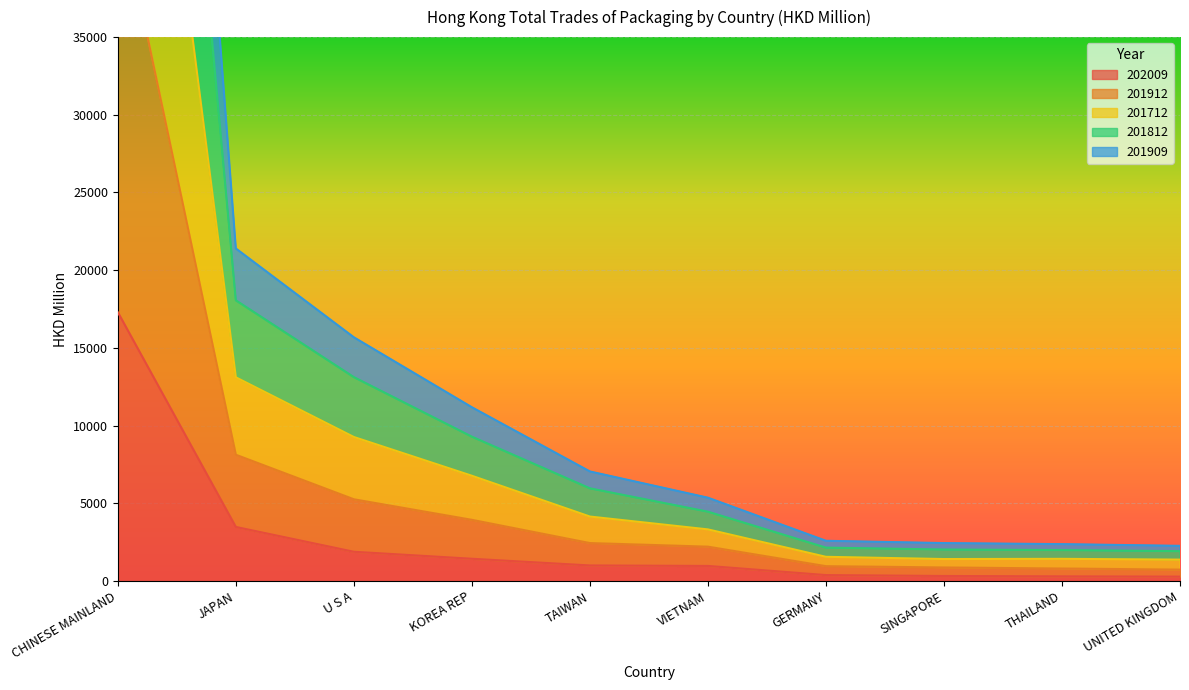

The 202009 series shows 31018.5 at CHINESE MAINLAND. True or false?

False